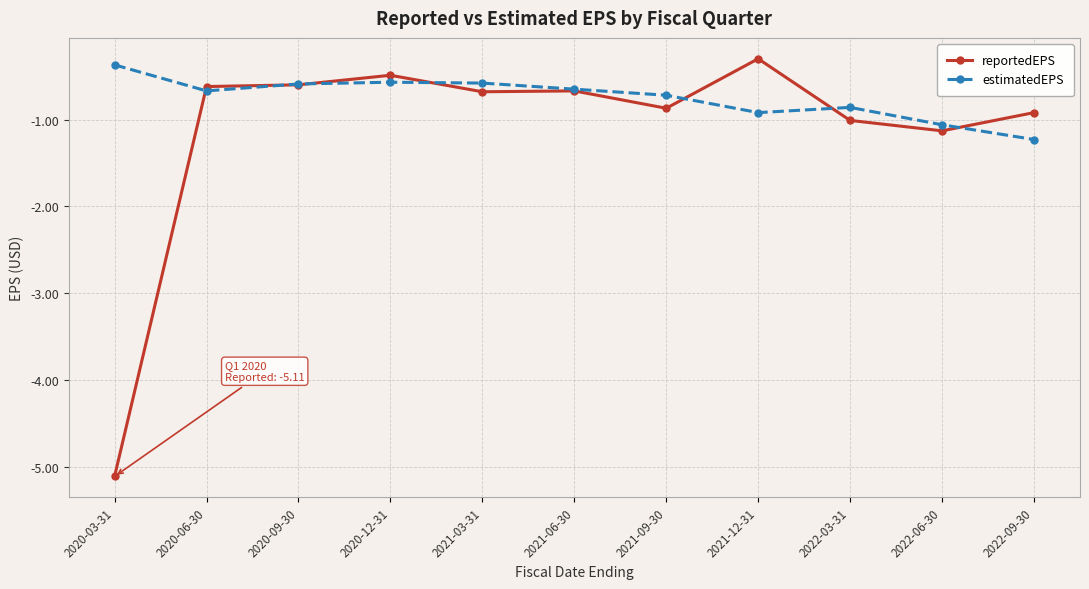

Which series has the largest total across all categories?

estimatedEPS